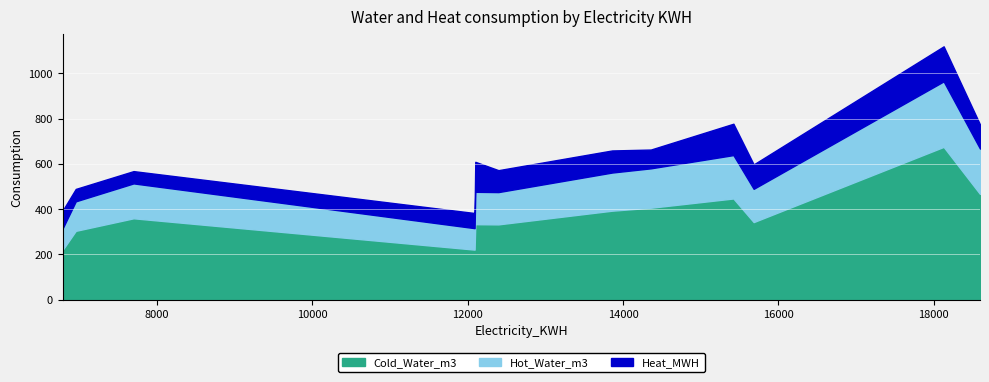

What is the minimum value for Cold_Water_m3?

221.1